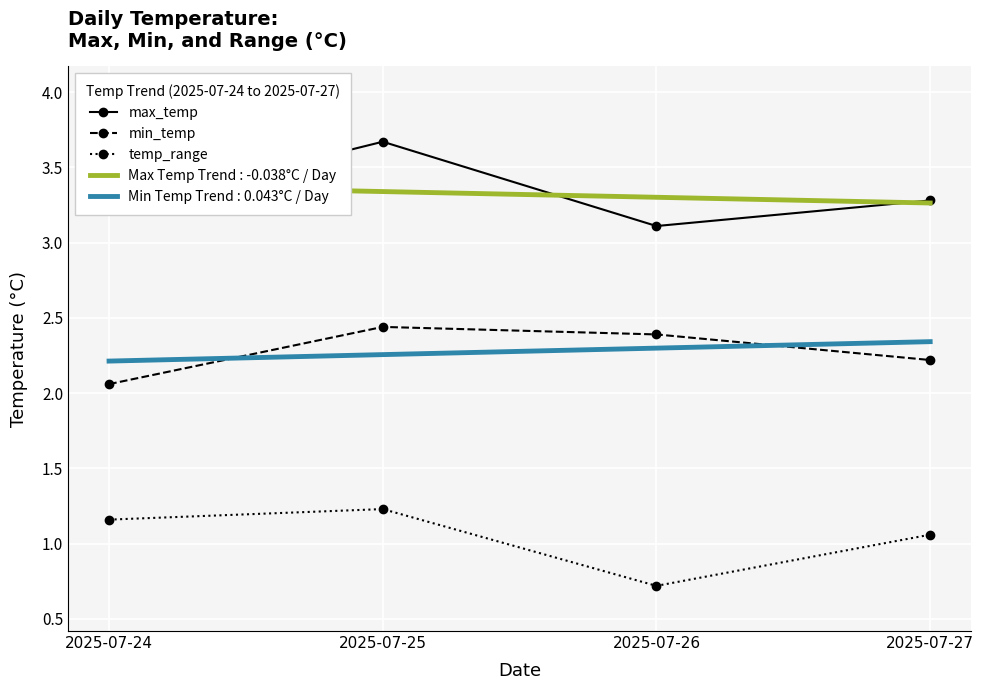

Where is min_temp nearest to the value 2?

2025-07-24